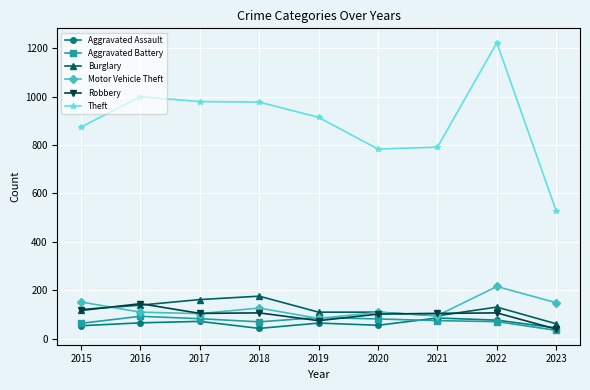

What is the spread (max minus min) of values at 2021?

716